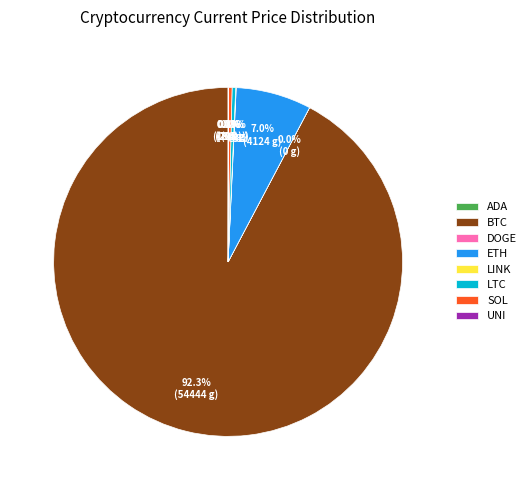

What portion of the pie excludes SOL?

99.7%